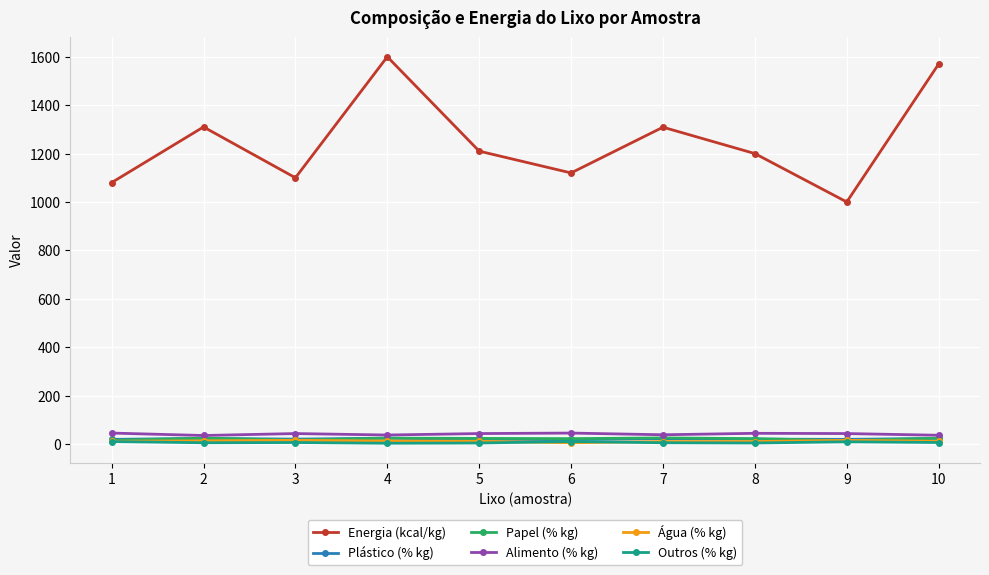

Which series has the largest total across all categories?

Energia (kcal/kg)